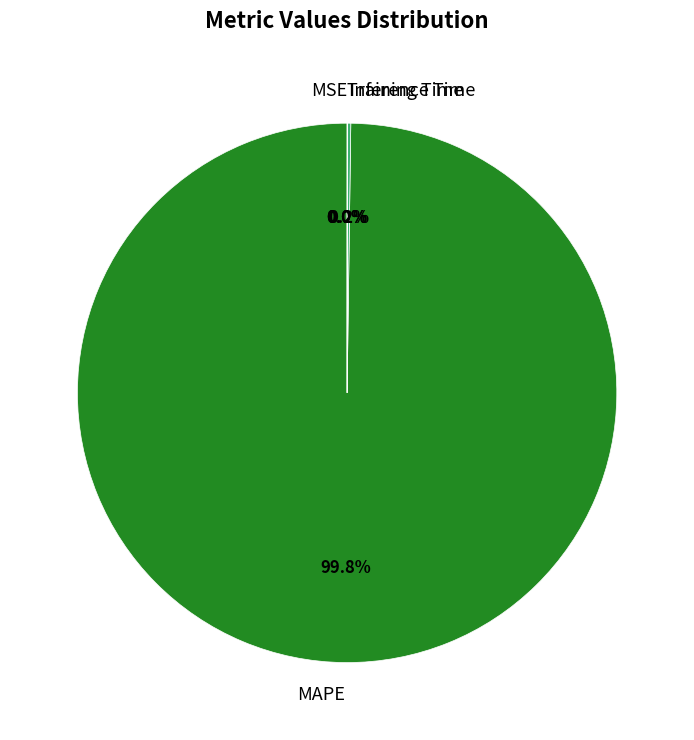

Is there a majority slice in this chart?

Yes